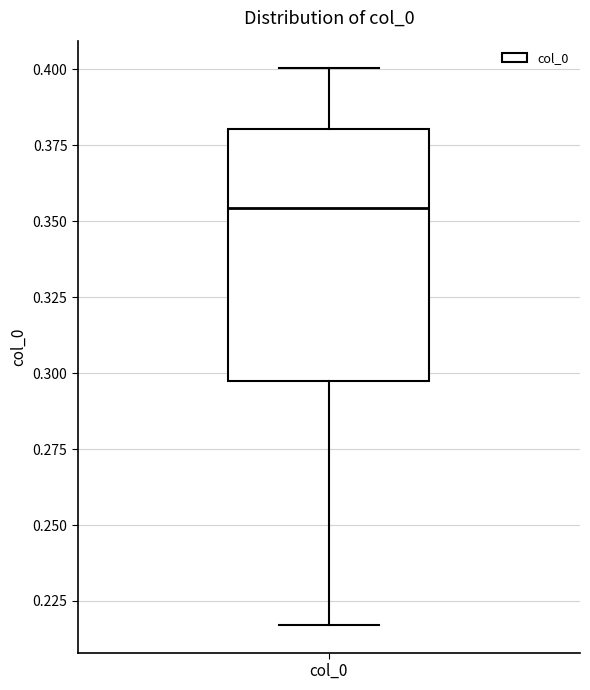

Where does the lower whisker of the box for col_0 end on the y-axis? The values are not printed on the chart, so give them approximately, as read against the axis.

0.215